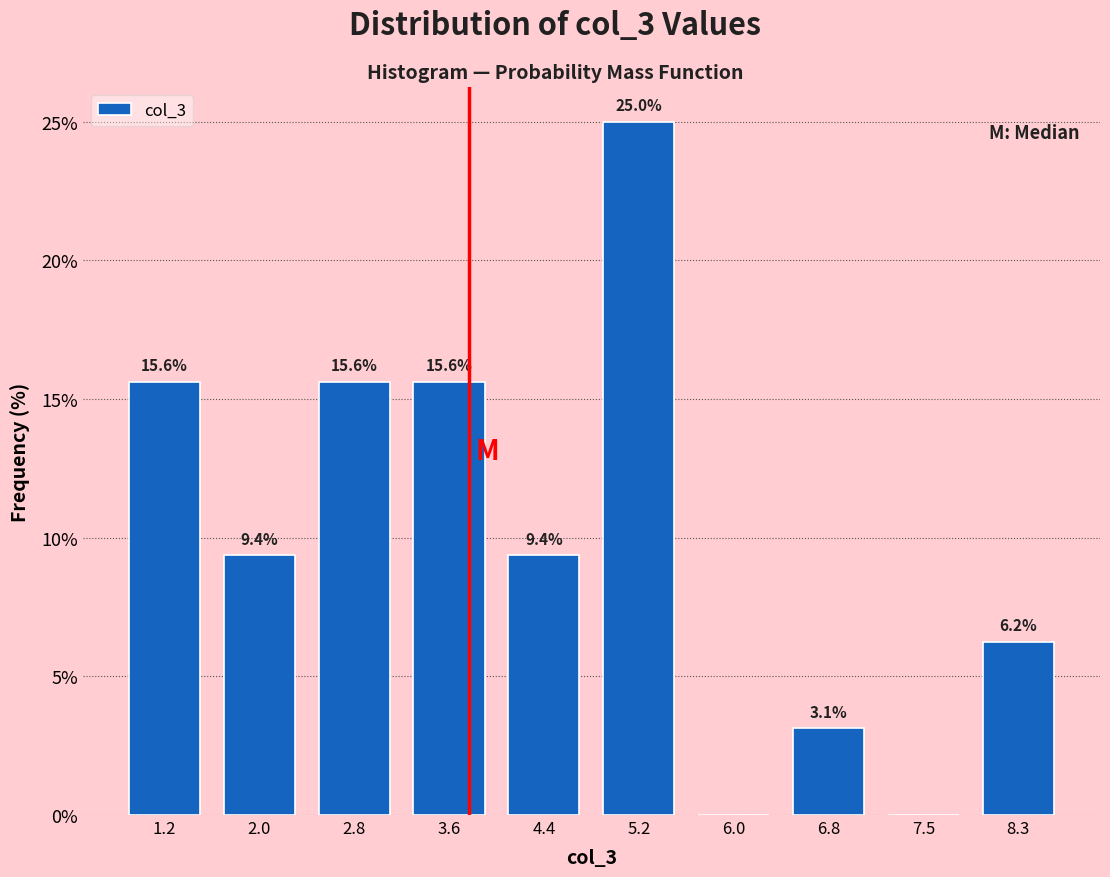

Over which range of the x-axis is the bar tallest?

4.78 to 5.57